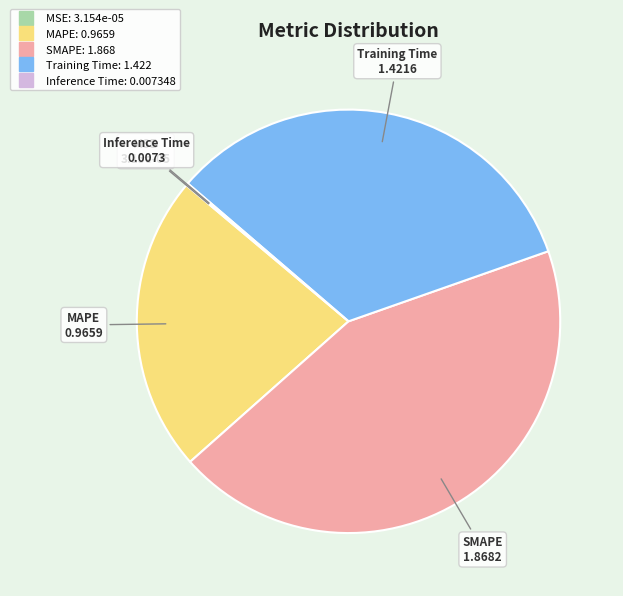

What is the largest slice in the pie chart?

SMAPE